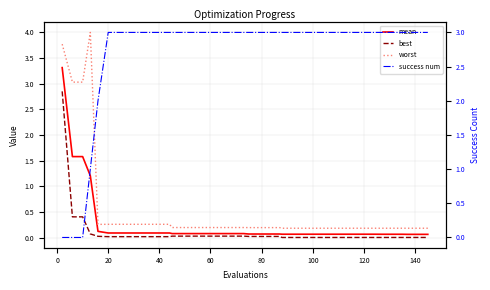

Reading left to right, what are all the values shown in this chart?

mean: 3.3	1.6	1.6	1.2	0.1	0.1	0.1	0.1	0.1	0.1	0.1	0.1	0.1	0.1	0.1	0.1	0.1	0.1	0.1	0.1	0.1	0.1	0.1	0.1	0.1	0.1	0.1	0.1	0.1	0.1	0.1	0.1	0.1	0.1	0.1	0.1	0.1	0.1	0.1	0.1
best: 2.9	0.4	0.4	0.1	0.0	0.0	0.0	0.0	0.0	0.0	0.0	0.0	0.0	0.0	0.0	0.0	0.0	0.0	0.0	0.0	0.0	0.0	0.0	0.0	0.0	0.0	0.0	0.0	0.0	0.0	0.0	0.0	0.0	0.0	0.0	0.0	0.0	0.0	0.0	0.0
worst: 3.8	3.0	3.0	4.0	0.3	0.3	0.3	0.3	0.3	0.3	0.3	0.3	0.2	0.2	0.2	0.2	0.2	0.2	0.2	0.2	0.2	0.2	0.2	0.2	0.2	0.2	0.2	0.2	0.2	0.2	0.2	0.2	0.2	0.2	0.2	0.2	0.2	0.2	0.2	0.2
success num: 0.0	0.0	0.0	1.0	2.0	3.0	3.0	3.0	3.0	3.0	3.0	3.0	3.0	3.0	3.0	3.0	3.0	3.0	3.0	3.0	3.0	3.0	3.0	3.0	3.0	3.0	3.0	3.0	3.0	3.0	3.0	3.0	3.0	3.0	3.0	3.0	3.0	3.0	3.0	3.0